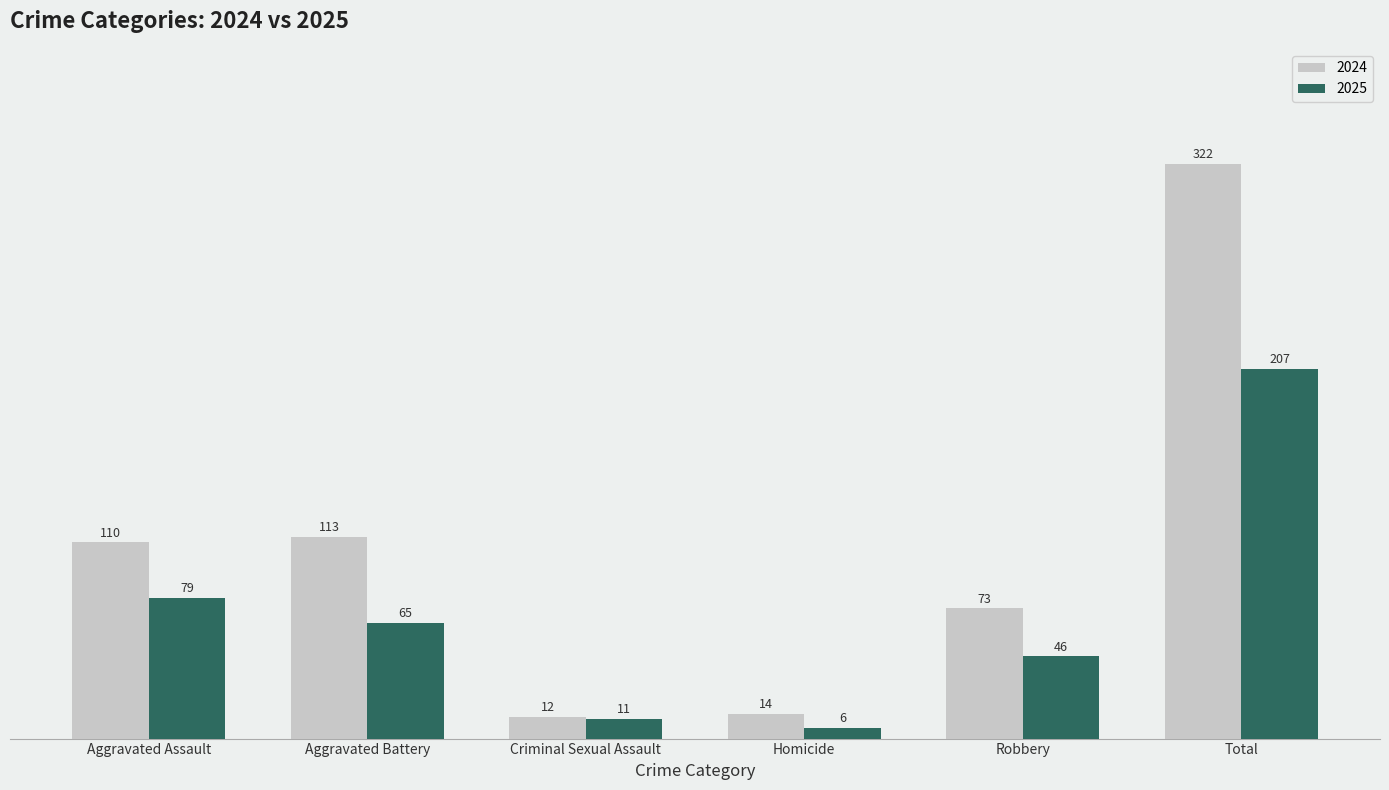

What is the average value of the 2025 series?

69